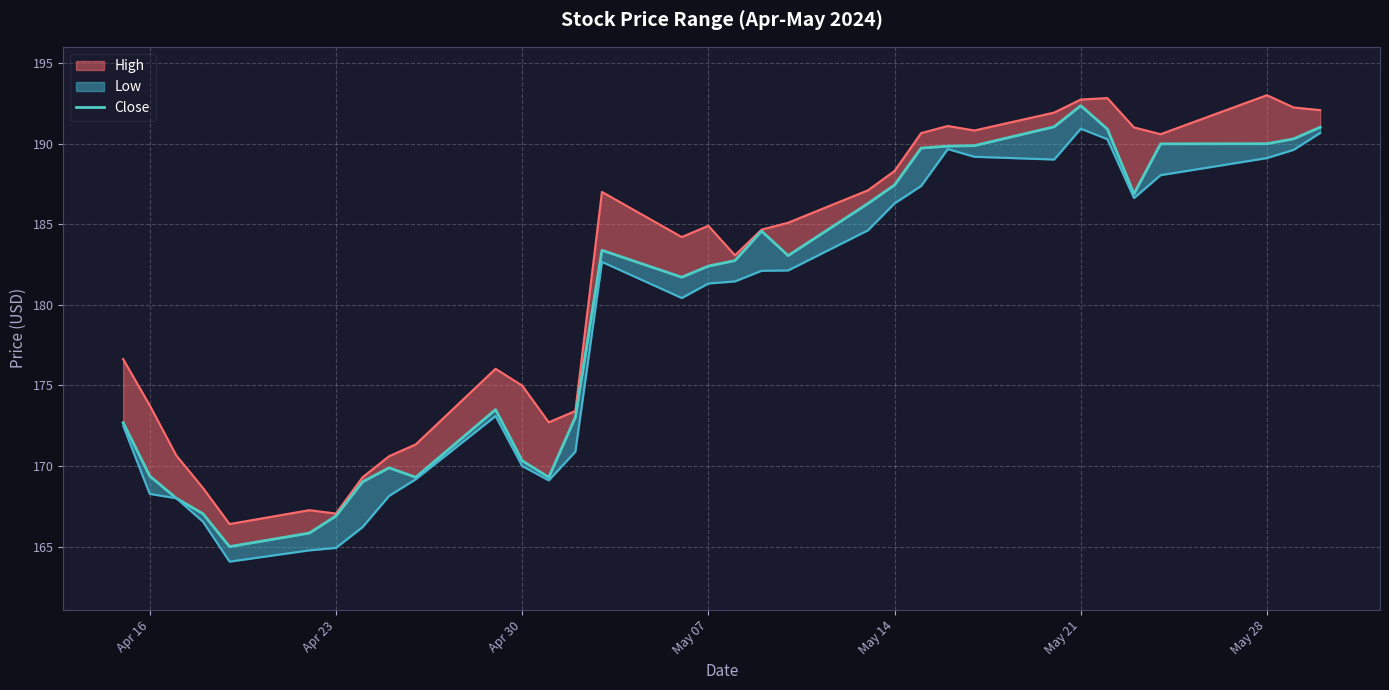

How many values exceed 182?

18